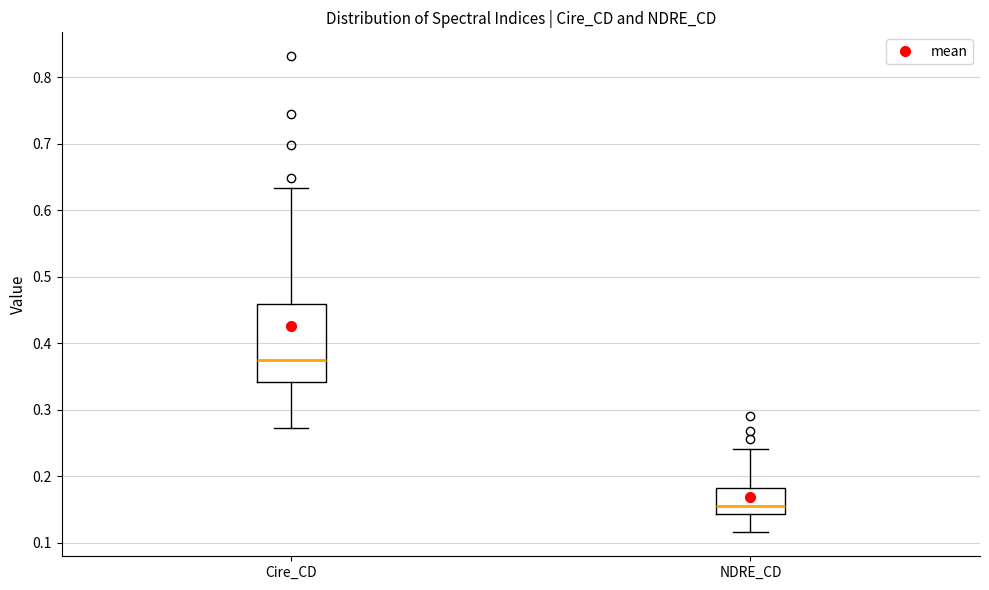

Which box is the tallest, from its lower edge to its upper edge?

Cire_CD